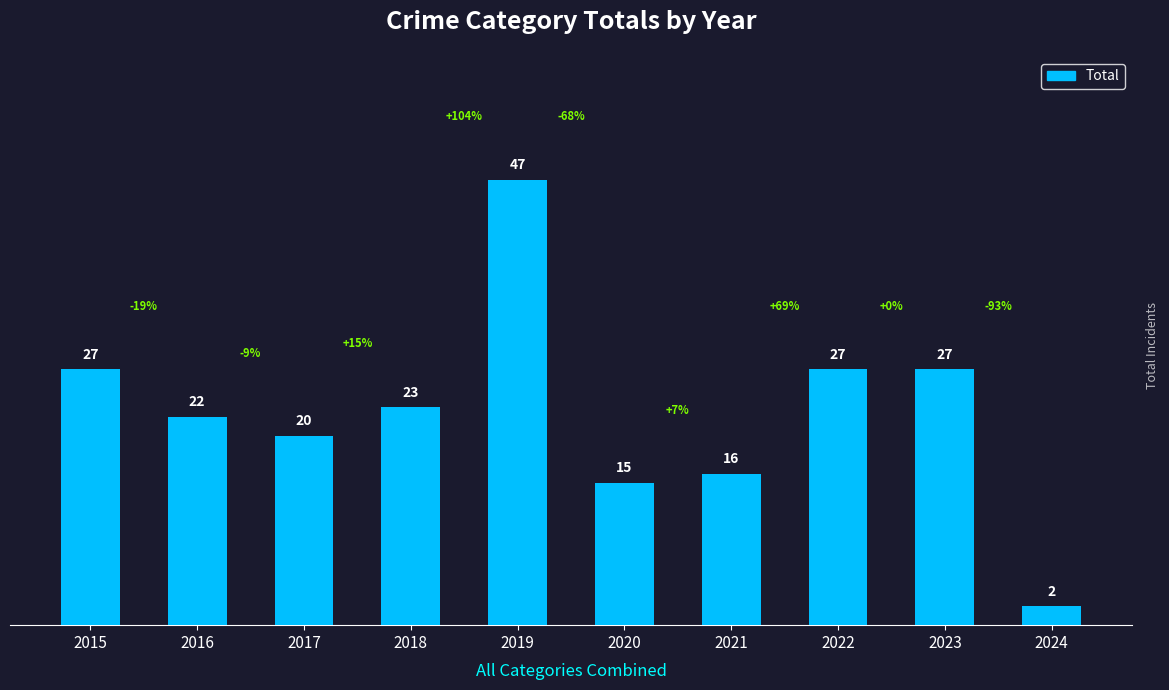

What is the greatest value displayed?

47